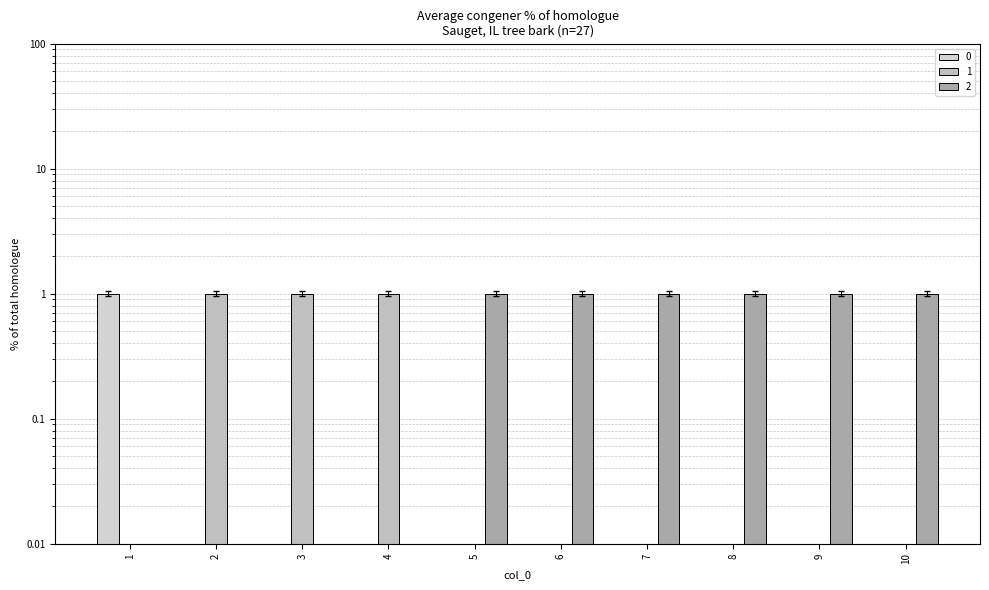

Are the bars grouped side by side (vs. stacked)?

Yes